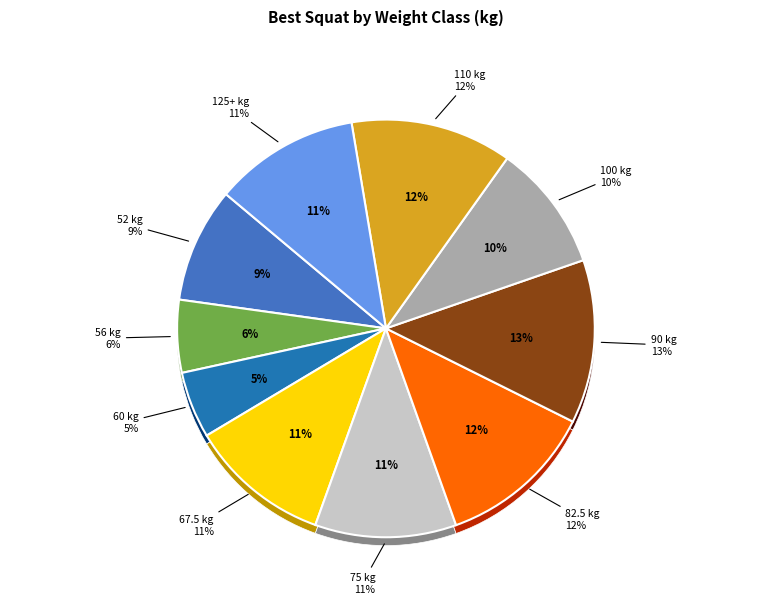

Count the number of slices in the pie.

10